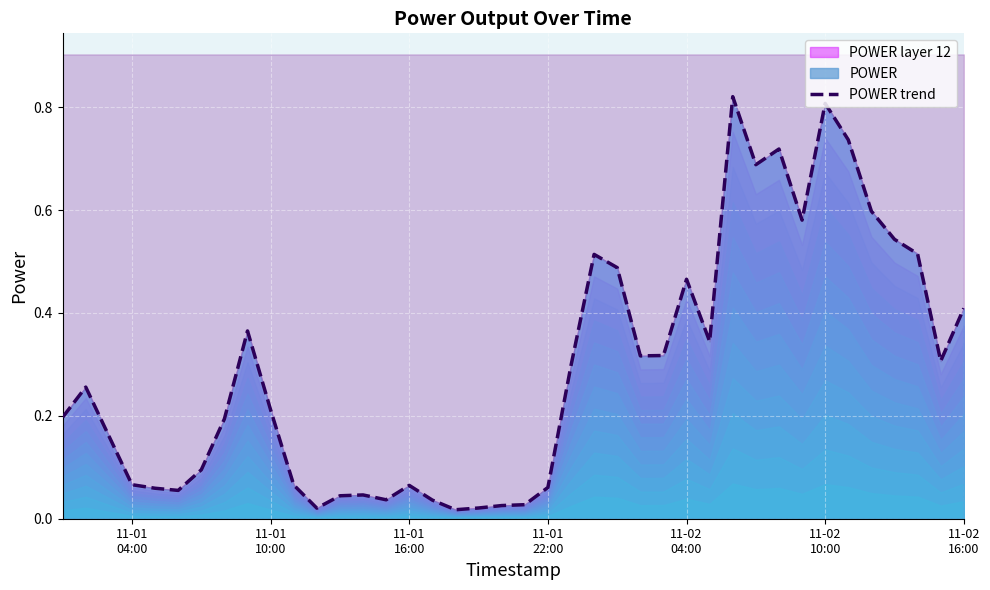

The chart shows a value of 0.1 at 10. True or false?

False